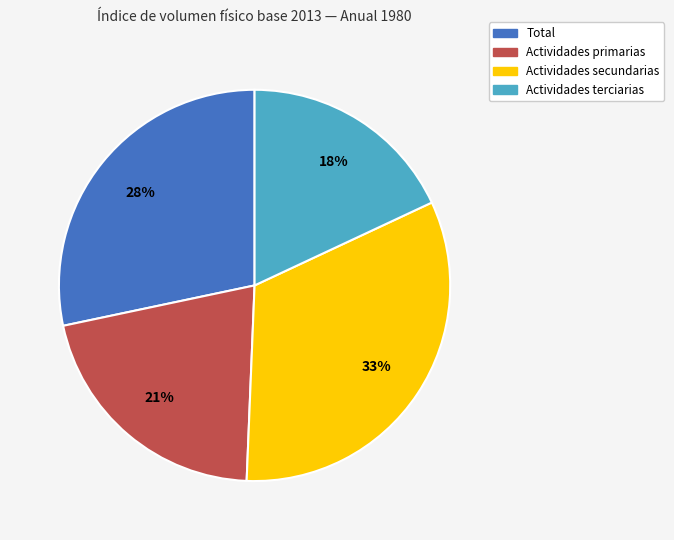

Which category has the biggest portion of the pie?

Actividades secundarias